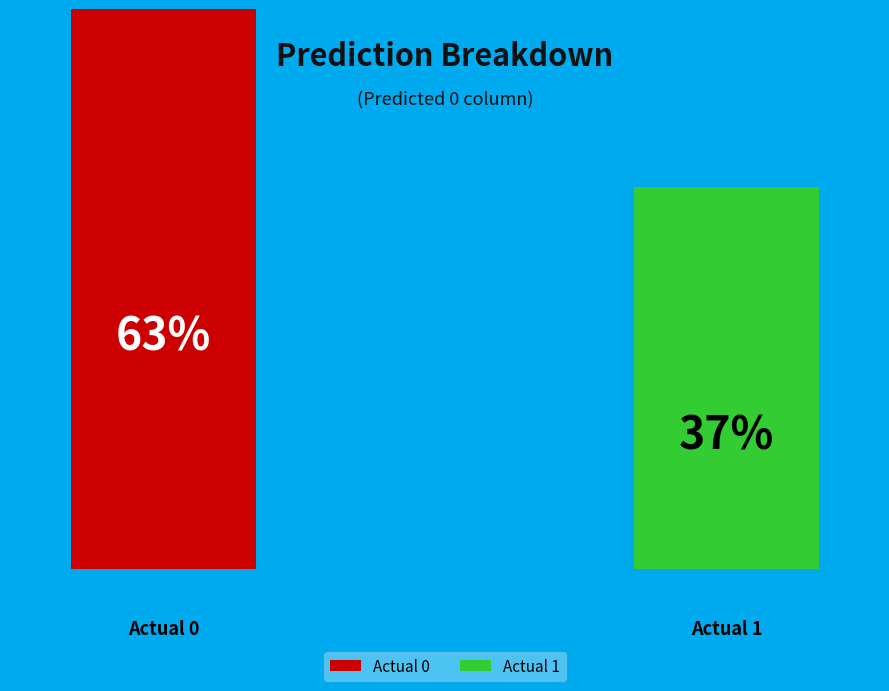

To the nearest percent, what percentage of the pie is Actual 0?

63%